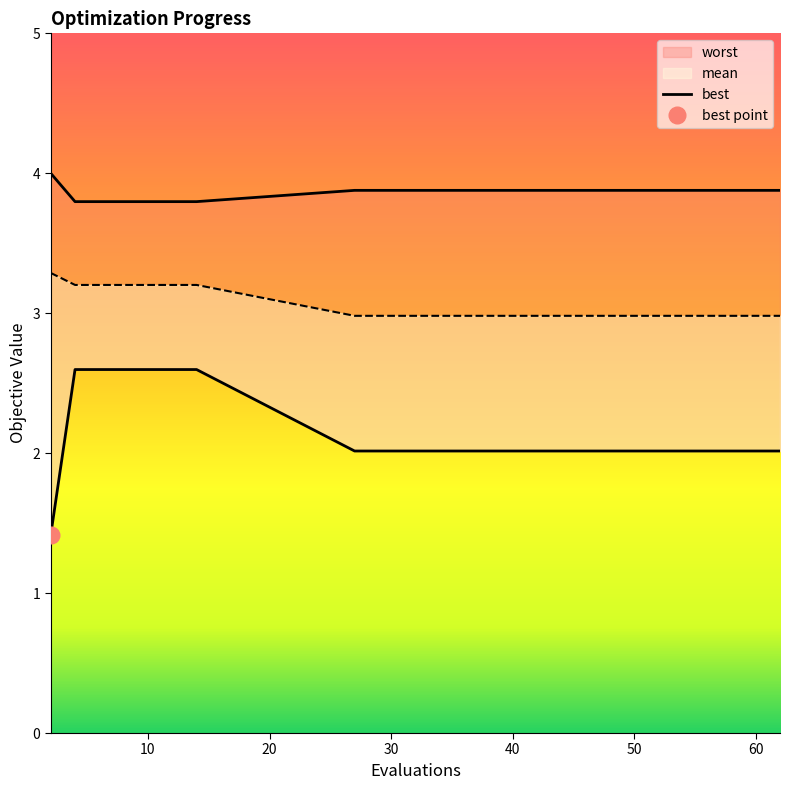

What is the label of the 11th point from the right?

60